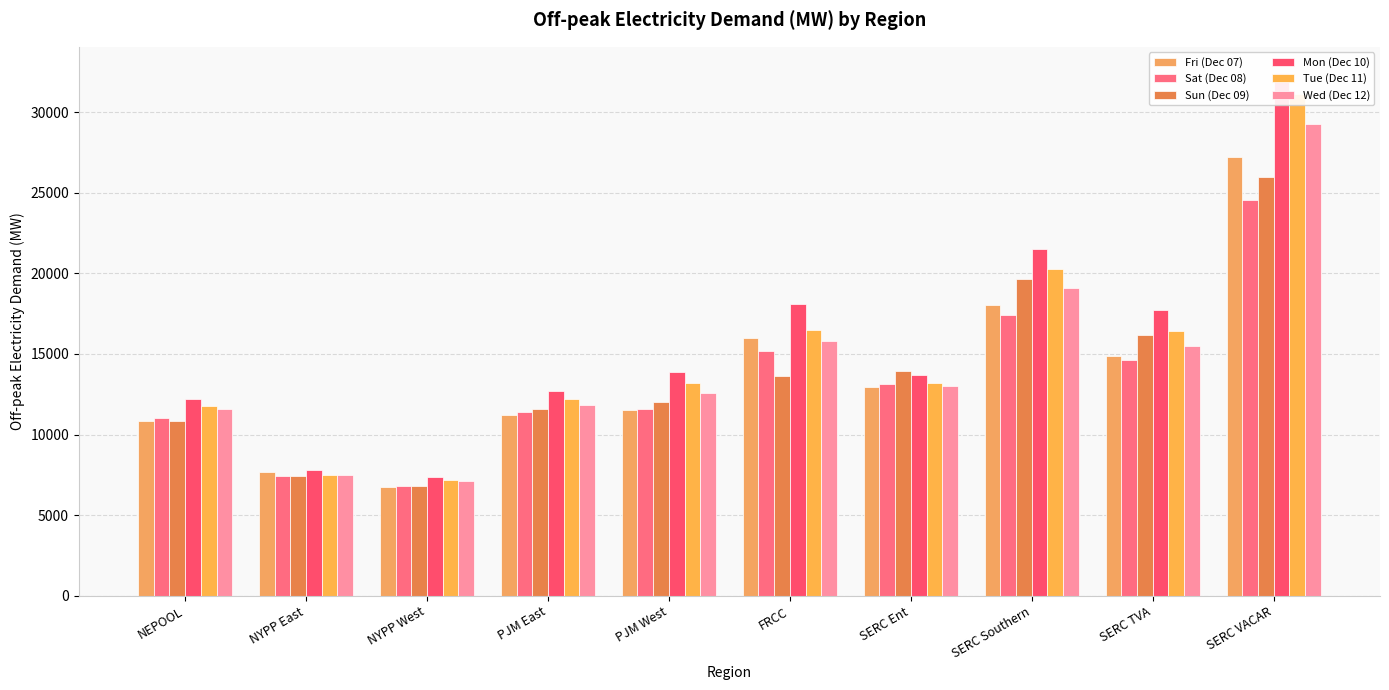

Is the value of Fri (Dec 07) at NEPOOL greater than the value of Tue (Dec 11) at NEPOOL?

No